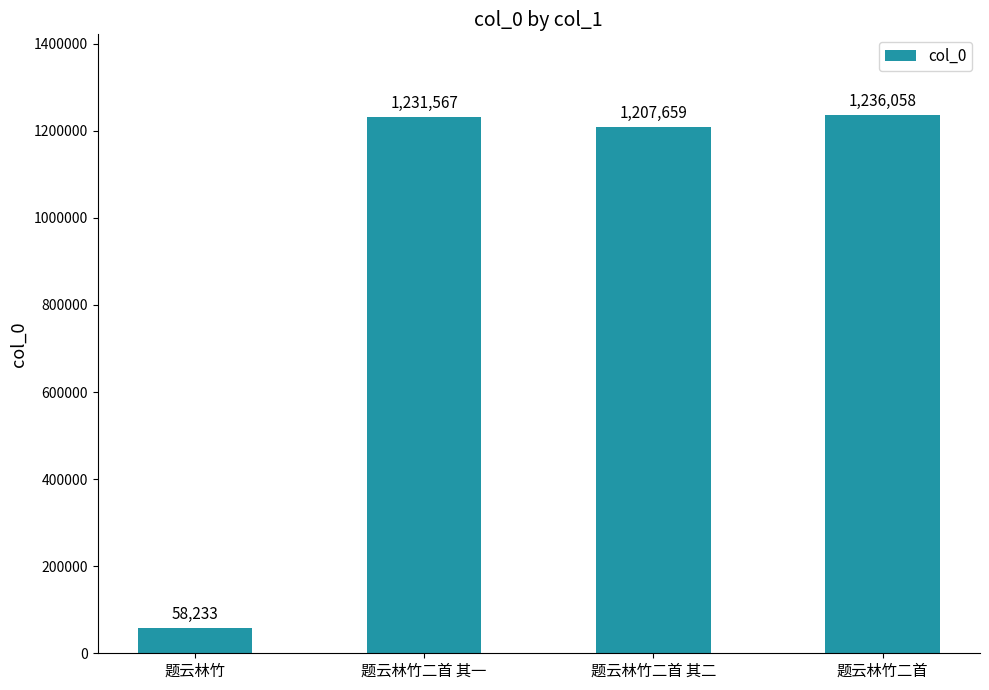

What is the value of the 1st bar from the left?

58233